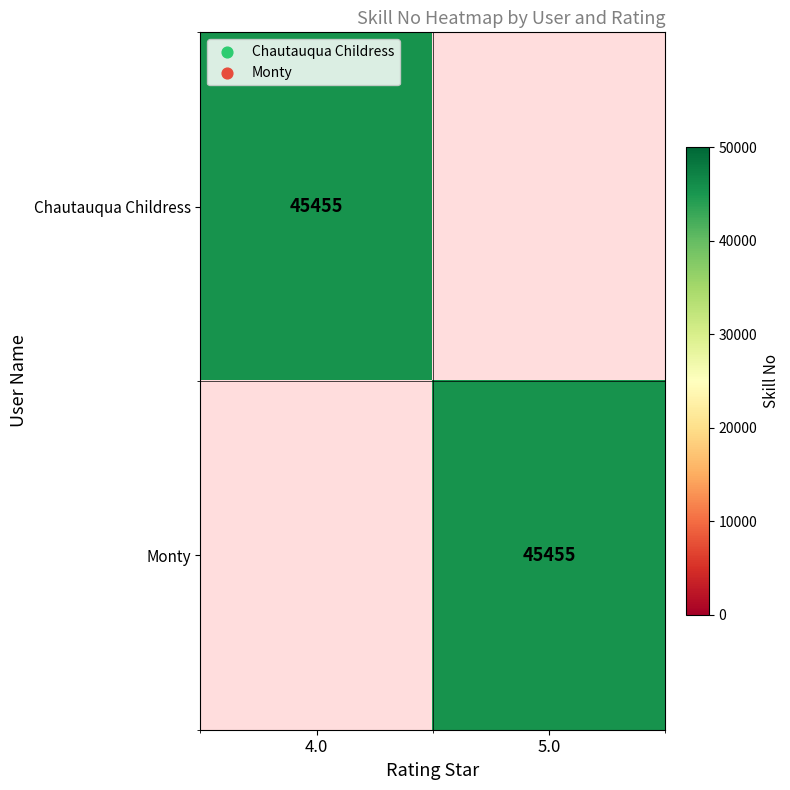

What is the difference between the highest and lowest values at 5.0?

45455